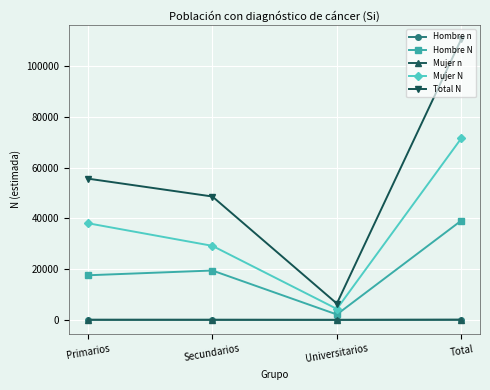

Does the chart have visible grid lines?

Yes